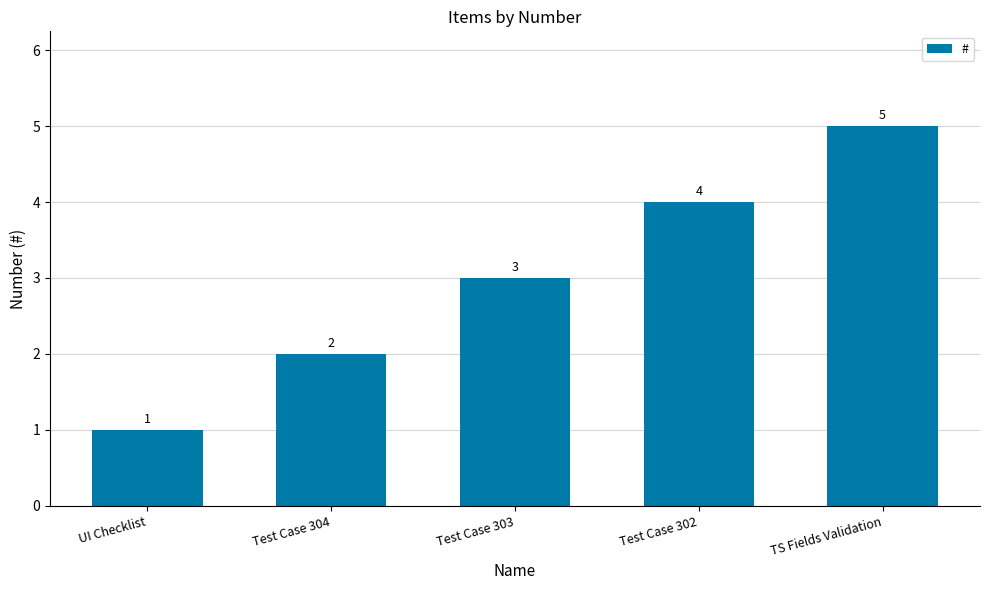

Between TS Fields Validation and Test Case 303, which is larger?

TS Fields Validation